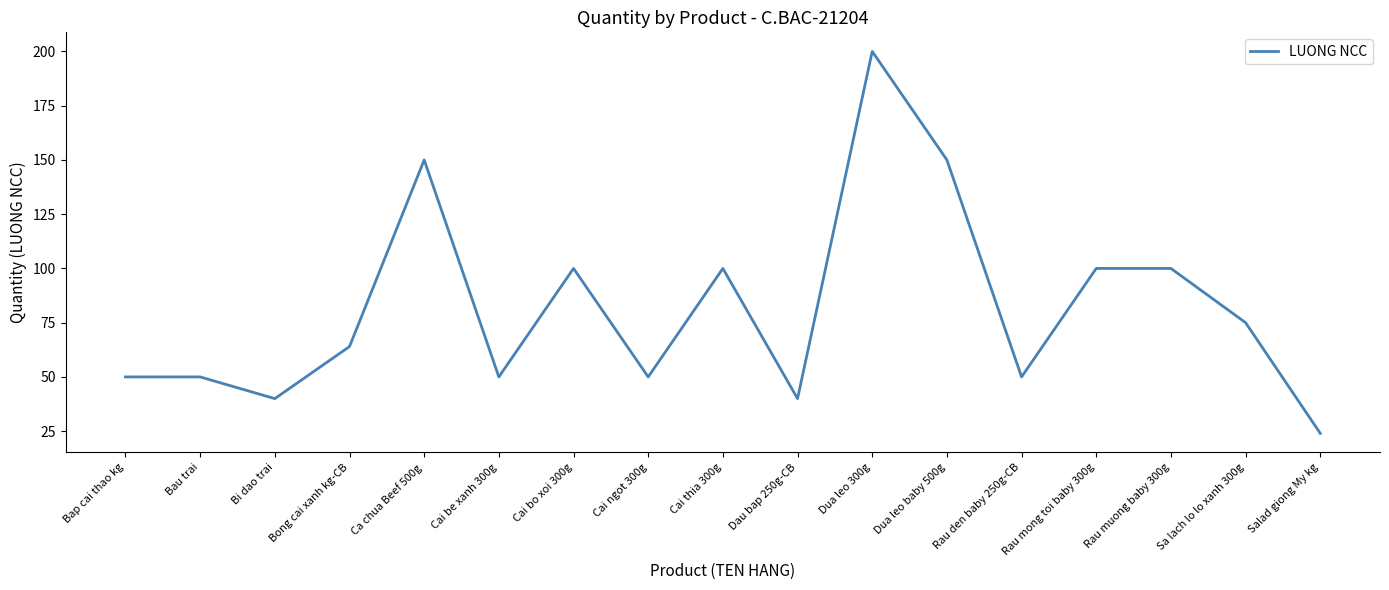

What is the difference between the maximum and second lowest values?

160